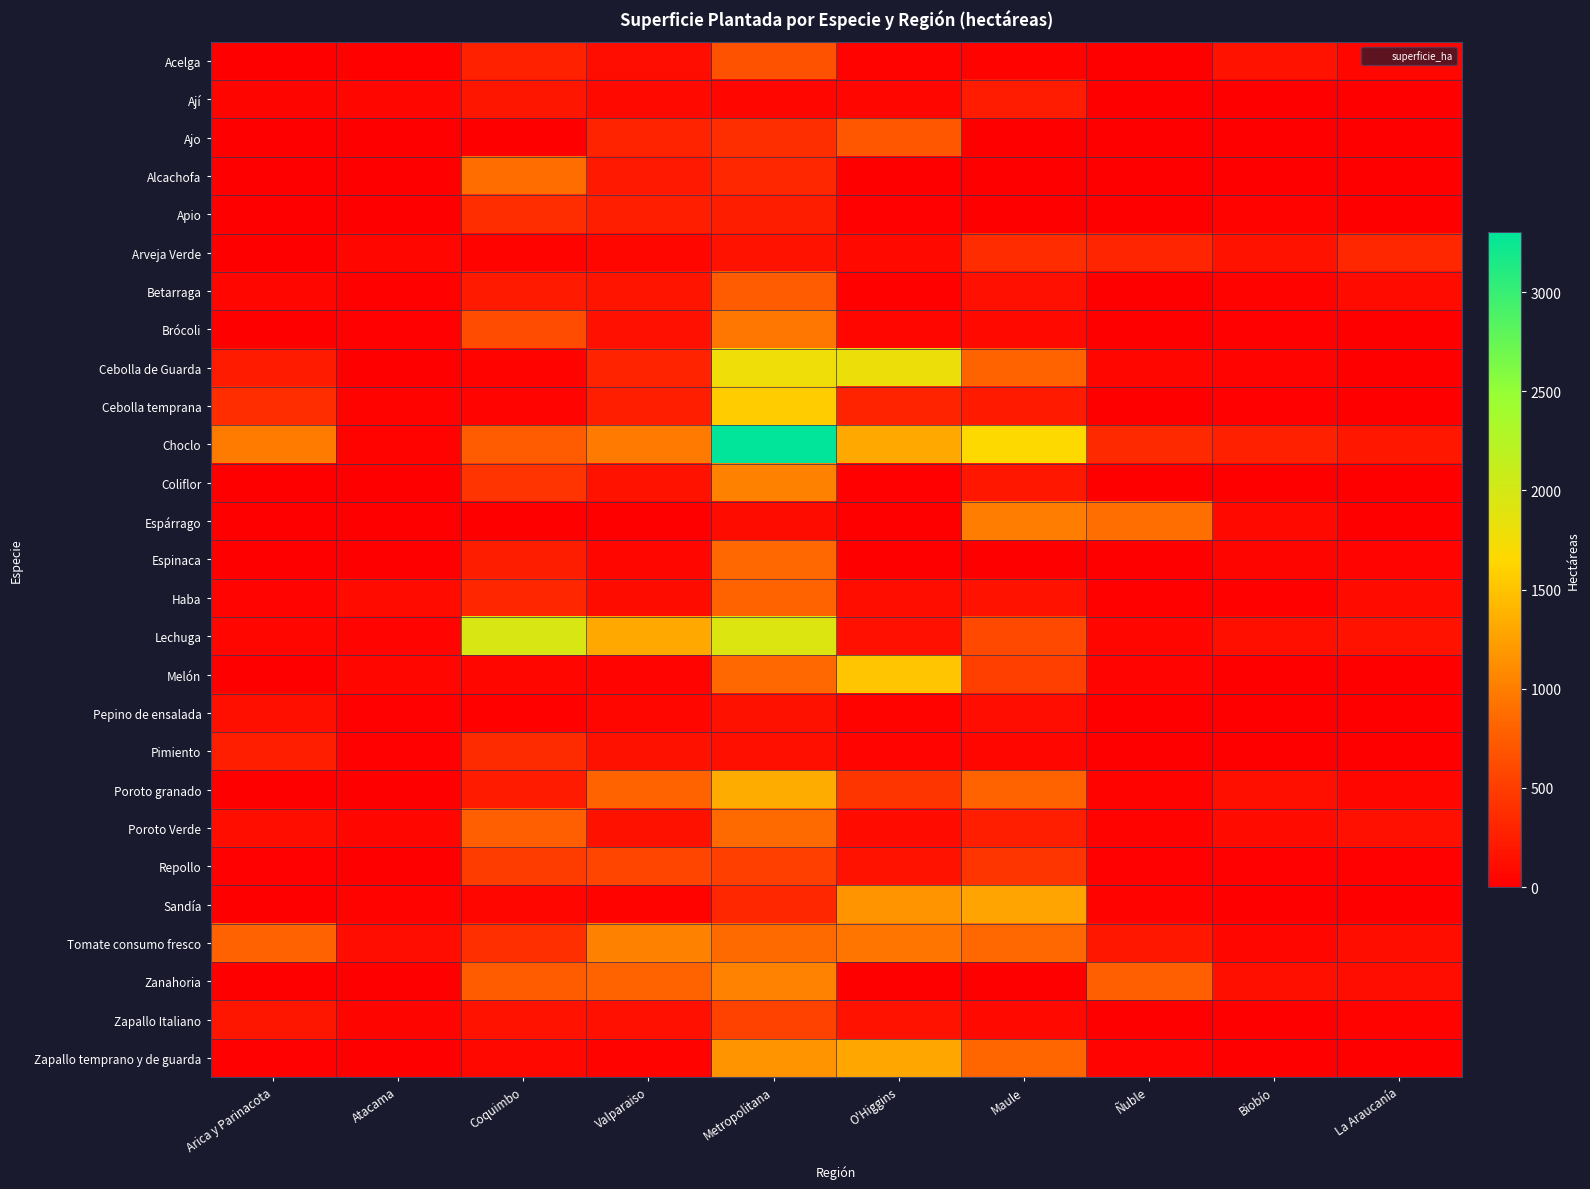

What is the spread (max minus min) of values at Biobío?

268.6